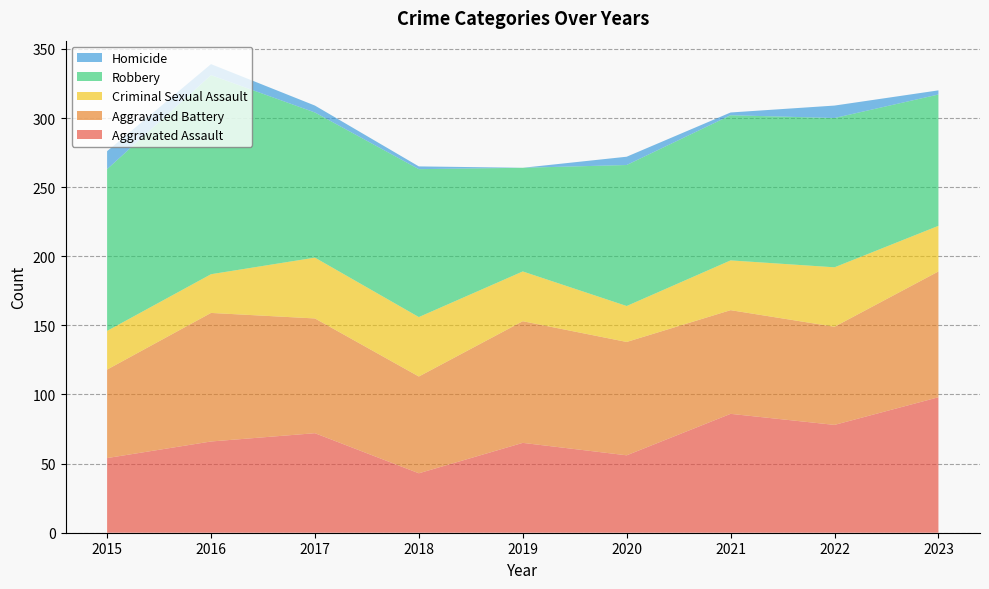

Reading right to left, extract all data points from this chart.

Aggravated Assault: 2023=98	2022=78	2021=86	2020=56	2019=65	2018=43	2017=72	2016=66	2015=54
Aggravated Battery: 2023=91	2022=71	2021=75	2020=82	2019=88	2018=70	2017=83	2016=93	2015=64
Criminal Sexual Assault: 2023=33	2022=43	2021=36	2020=26	2019=36	2018=43	2017=44	2016=28	2015=28
Robbery: 2023=95	2022=108	2021=105	2020=102	2019=75	2018=107	2017=105	2016=144	2015=117
Homicide: 2023=3	2022=9	2021=2	2020=6	2019=0	2018=2	2017=5	2016=8	2015=13